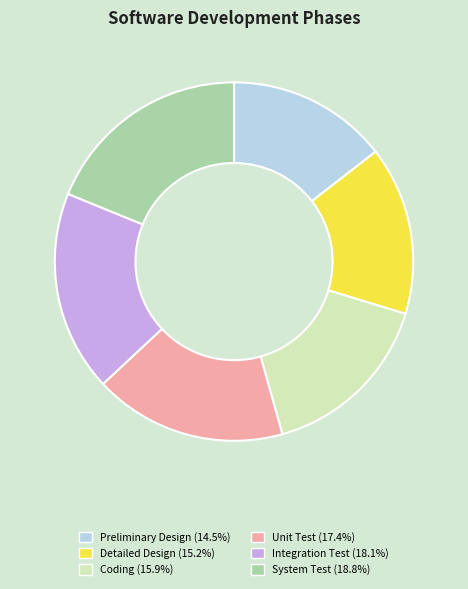

Do Unit Test (17.4%) and System Test (18.8%) together represent more than half of the pie?

No